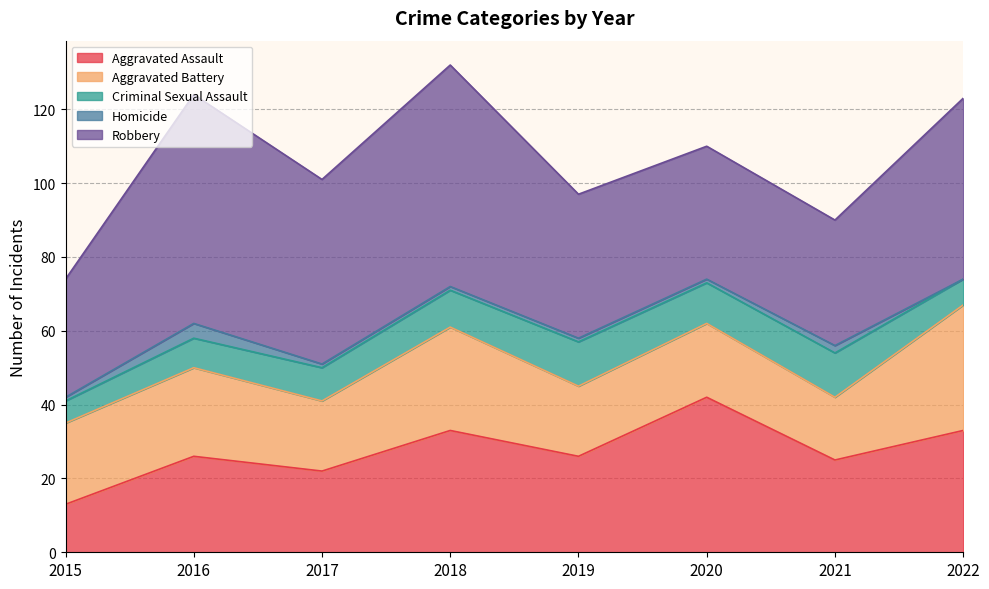

How many values in the Homicide series are below 1?

1